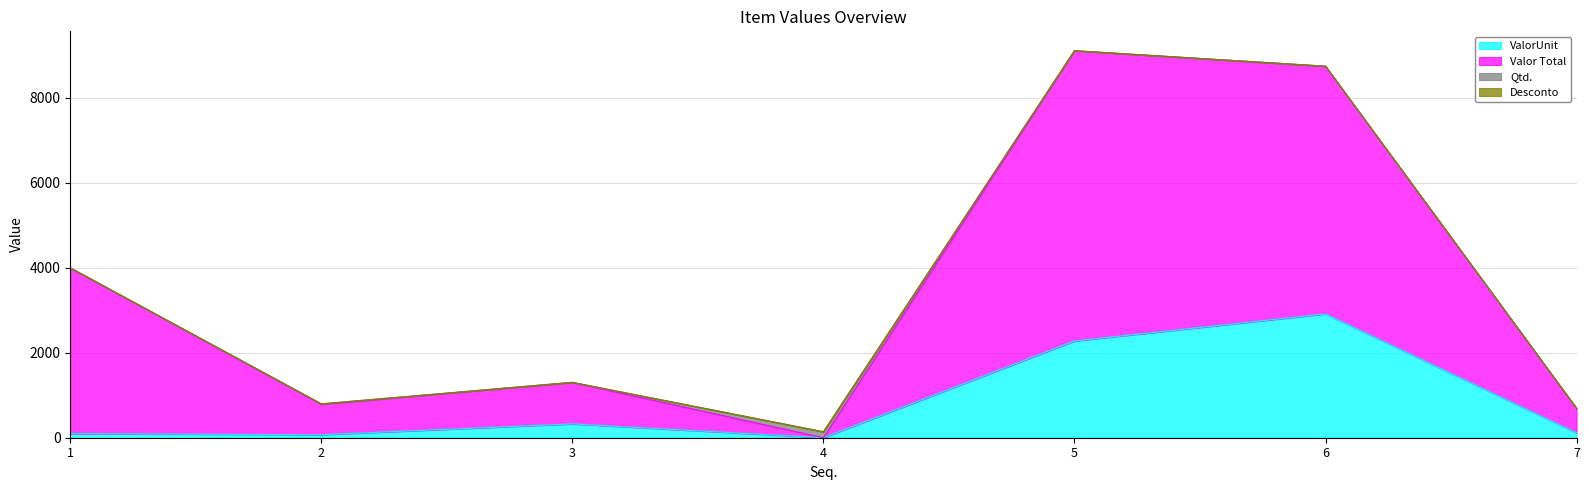

What is the highest value of the ValorUnit series?

2912.0